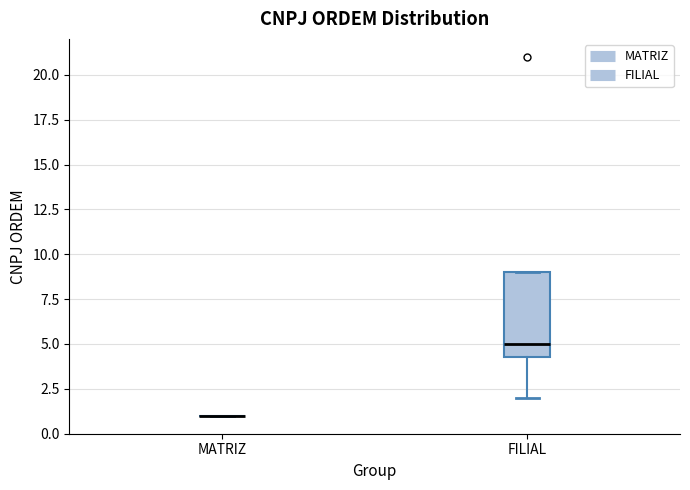

Which box is the tallest, from its lower edge to its upper edge?

FILIAL